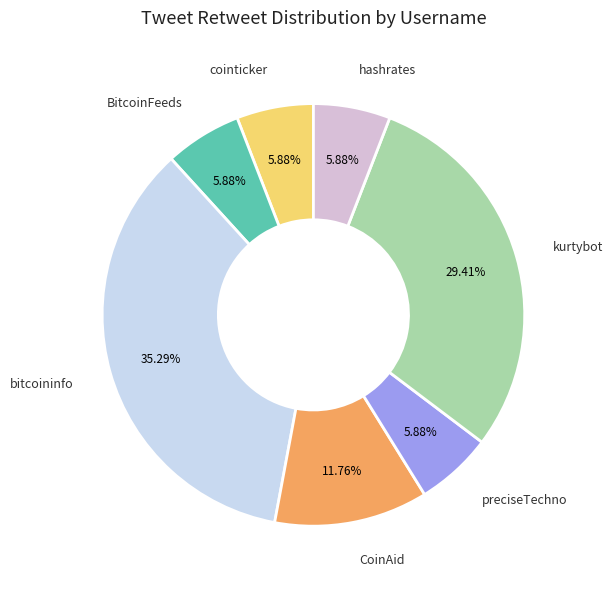

Is BitcoinFeeds the majority of the pie?

No